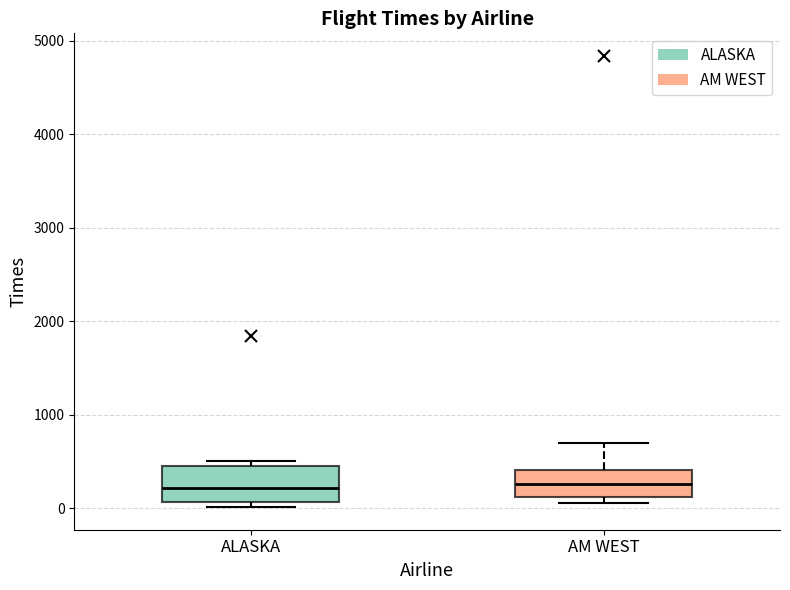

Reading left to right, transcribe this box plot: for each box, give where its median line is, the range the box spans, and where its two whiskers end, as read against the y-axis. The values are not printed on the chart, so give them approximately, as read against the axis.

ALASKA: median 200, box 100 to 400, whiskers 0 to 500
AM WEST: median 300, box 100 to 400, whiskers 100 (just below the box's lower edge) to 700